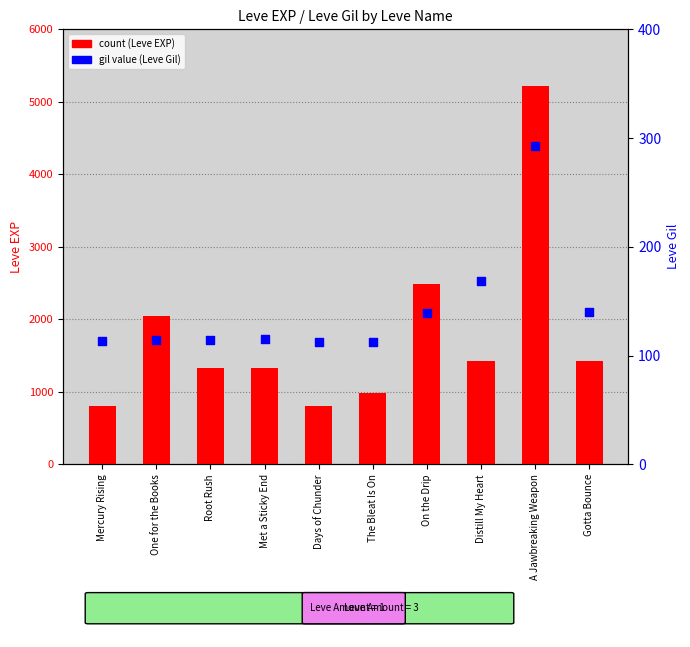

Which series reaches the minimum Y coordinate?

gil value